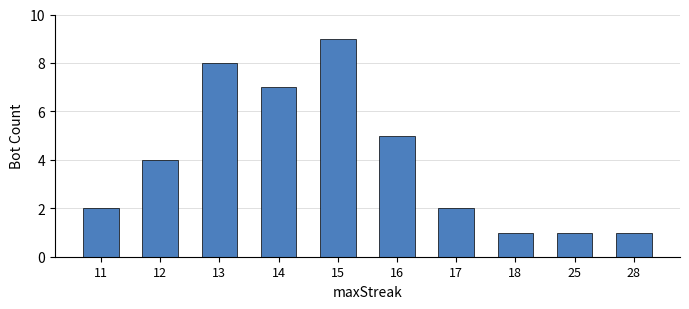

What is the smallest value displayed?

1